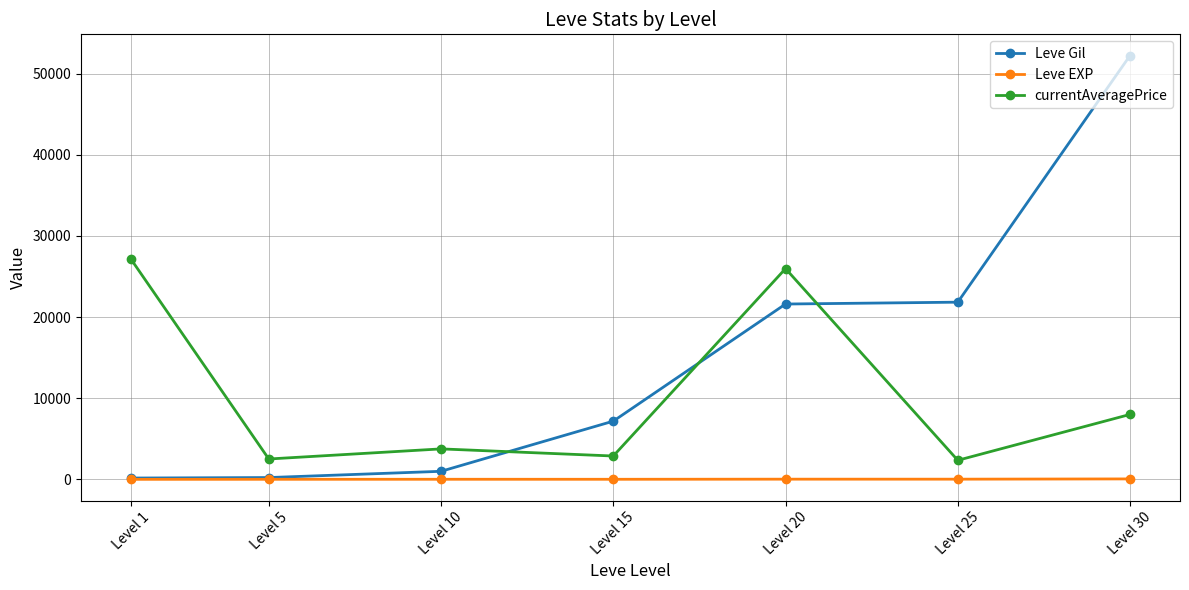

What is the sum of the Leve Gil values at Level 5 and Level 25?

22050.0